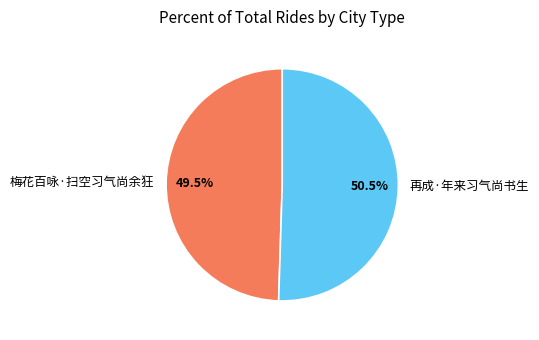

What is the majority slice?

再成·年来习气尚书生